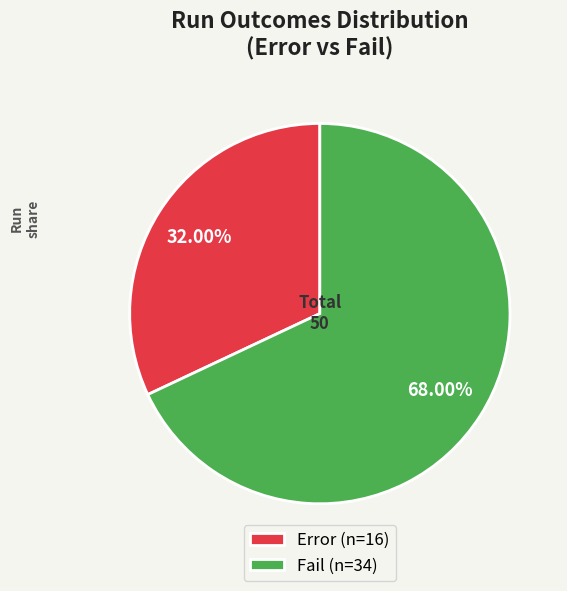

Is the sum of Error (n=16) and Fail (n=34) greater than half?

Yes